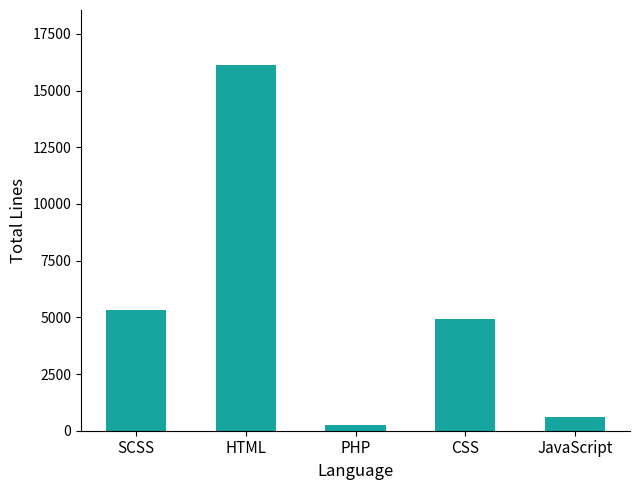

Approximately how many times larger is the value at SCSS compared to CSS?

1.1